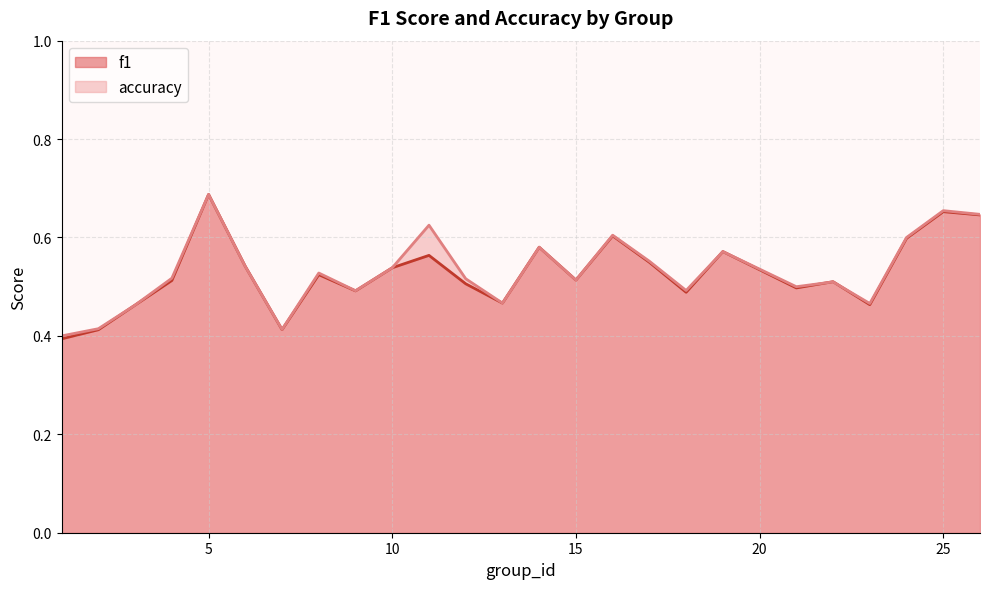

Between 4 and 3, which is larger?

4